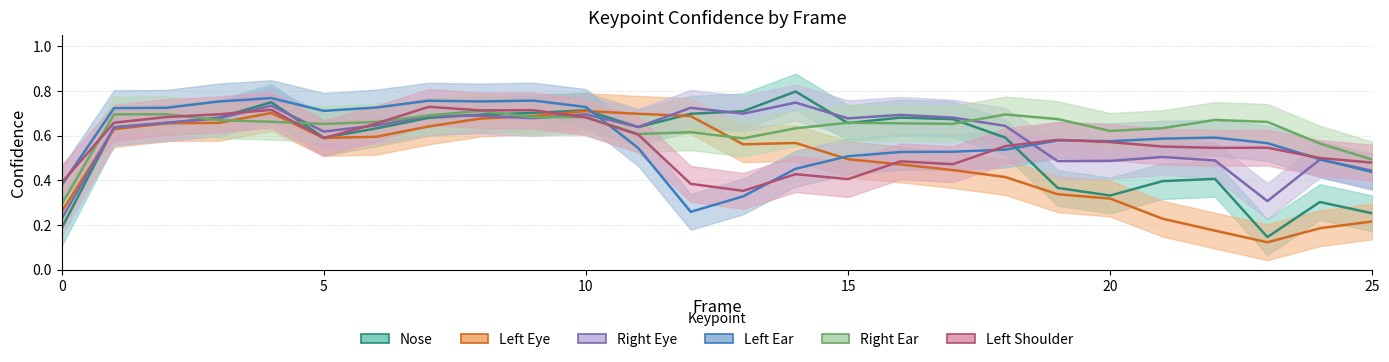

What value does the a_nose_confidence series have at 20?

0.3